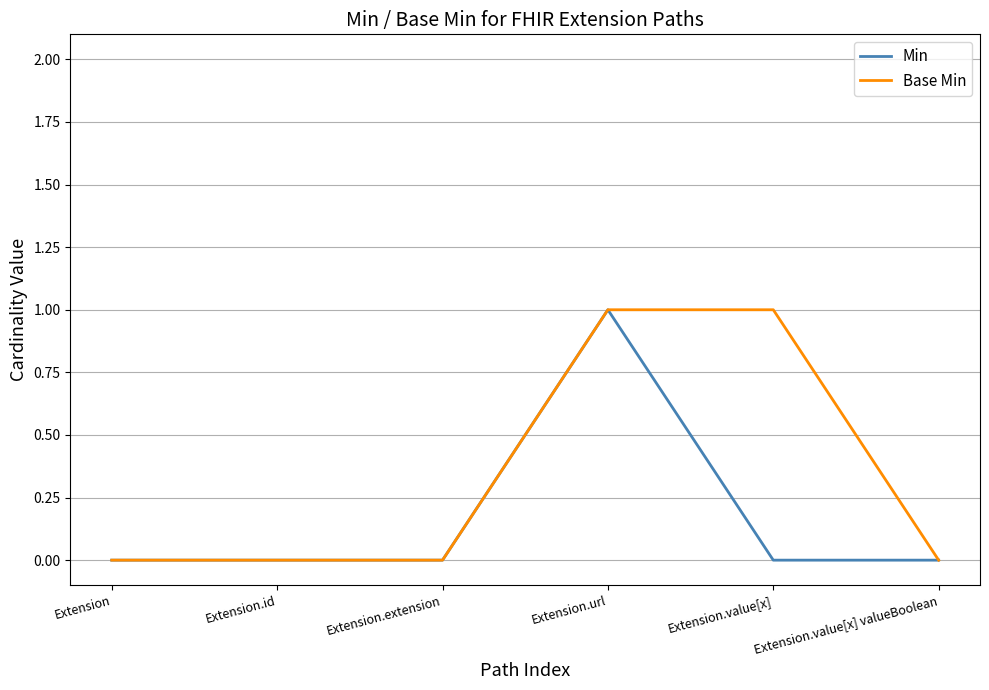

What position from the right is Extension.extension?

4